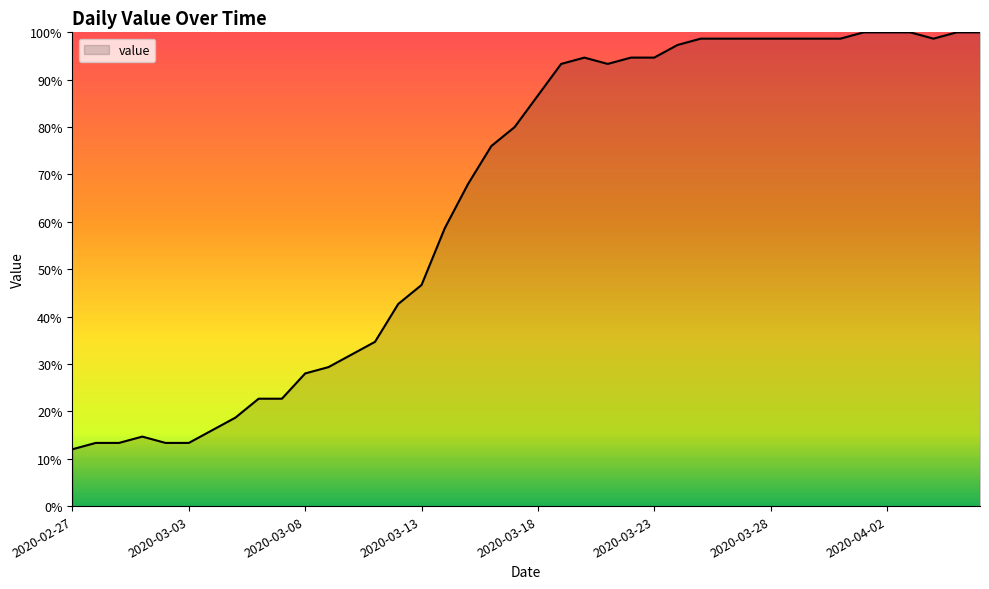

What is the maximum value shown in the chart?

100.0